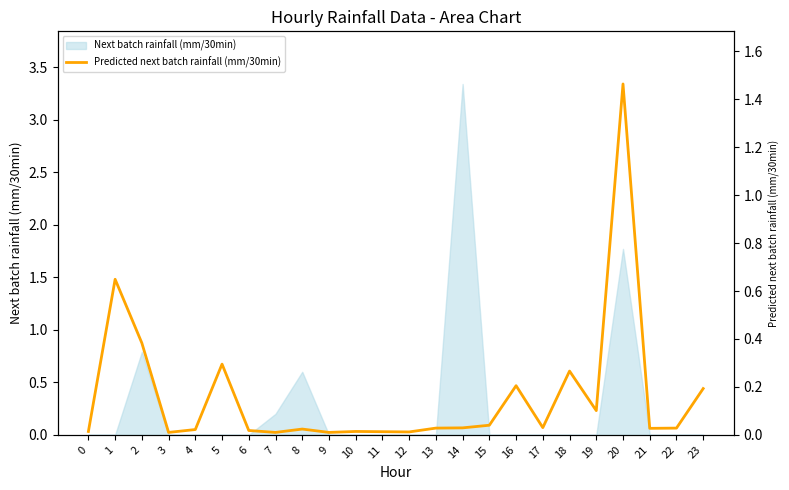

Reading left to right, what are all the values shown in this chart?

0.0	0.6	0.4	0.0	0.0	0.3	0.0	0.0	0.0	0.0	0.0	0.0	0.0	0.0	0.0	0.0	0.2	0.0	0.3	0.1	1.5	0.0	0.0	0.2